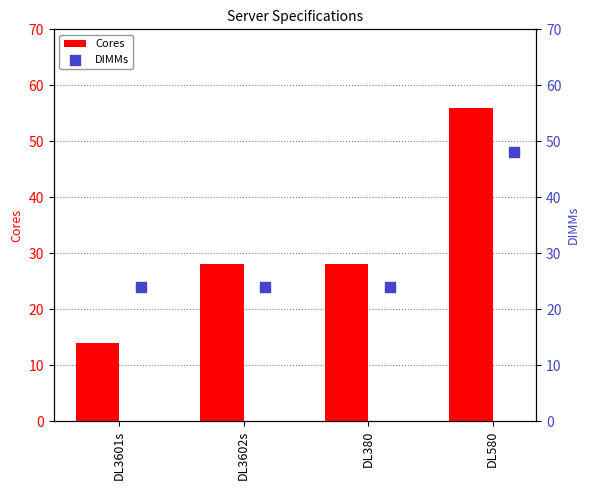

Which series has the largest total across all categories?

Cores